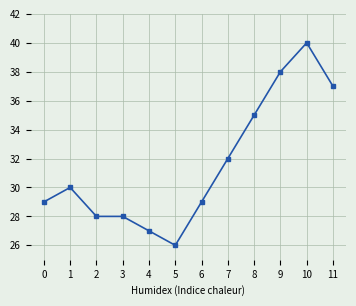

True or false: the data has more than 0 interior local peaks.

True